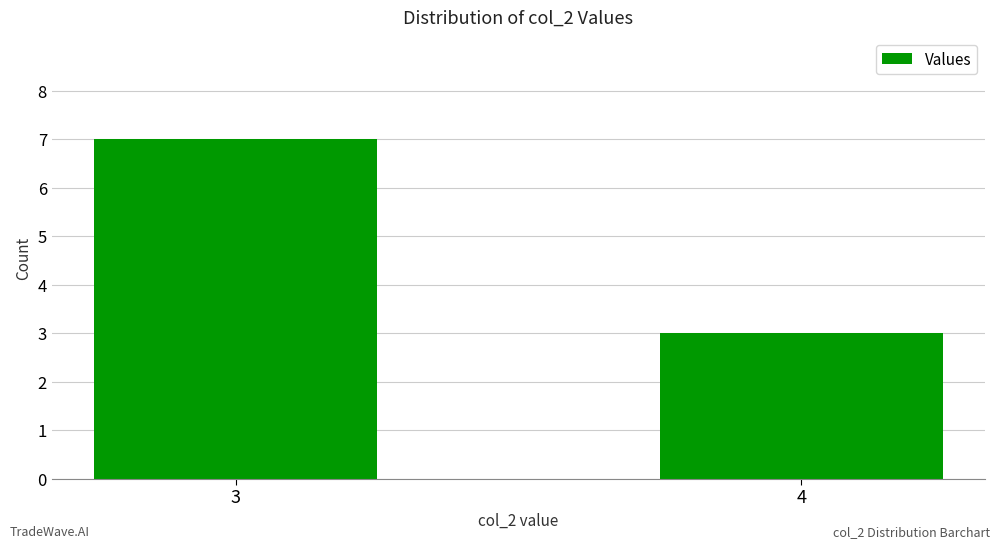

Which has a higher value, 4 or 3?

3